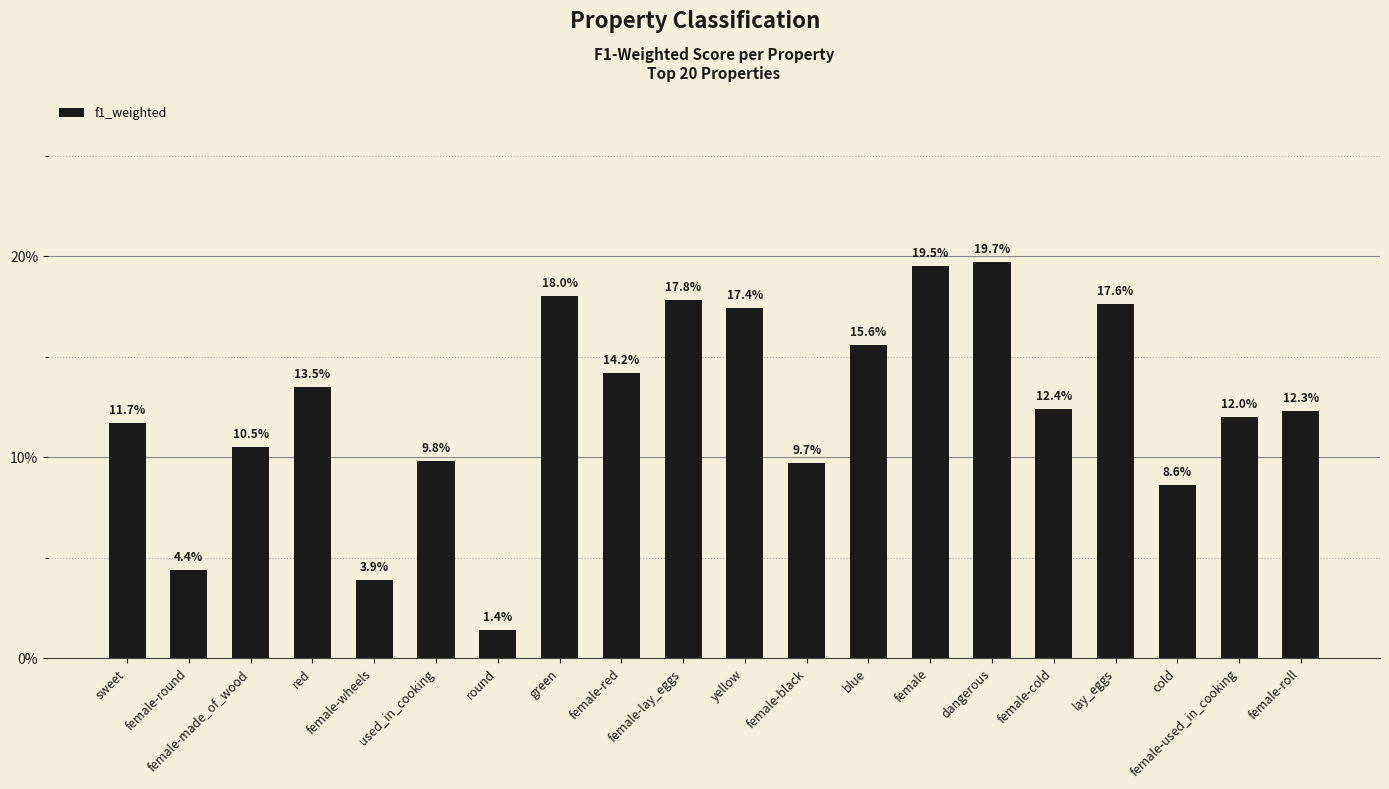

Are the bars horizontal?

No